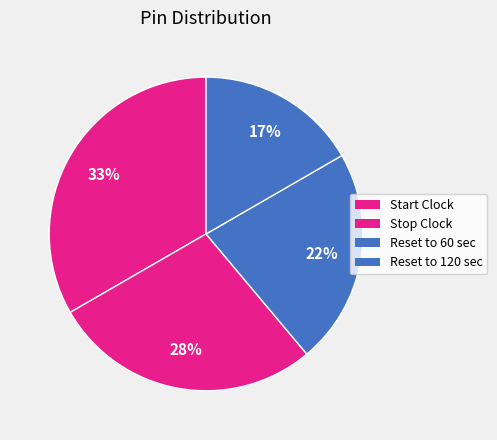

Is it true that Reset to 120 sec is 17% of the pie?

True